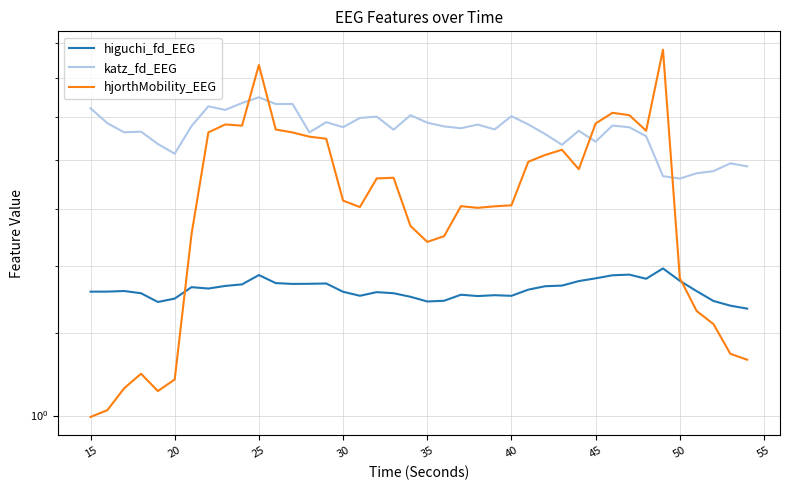

Count the higuchi_fd_EEG values in the range 1 to 2.

40